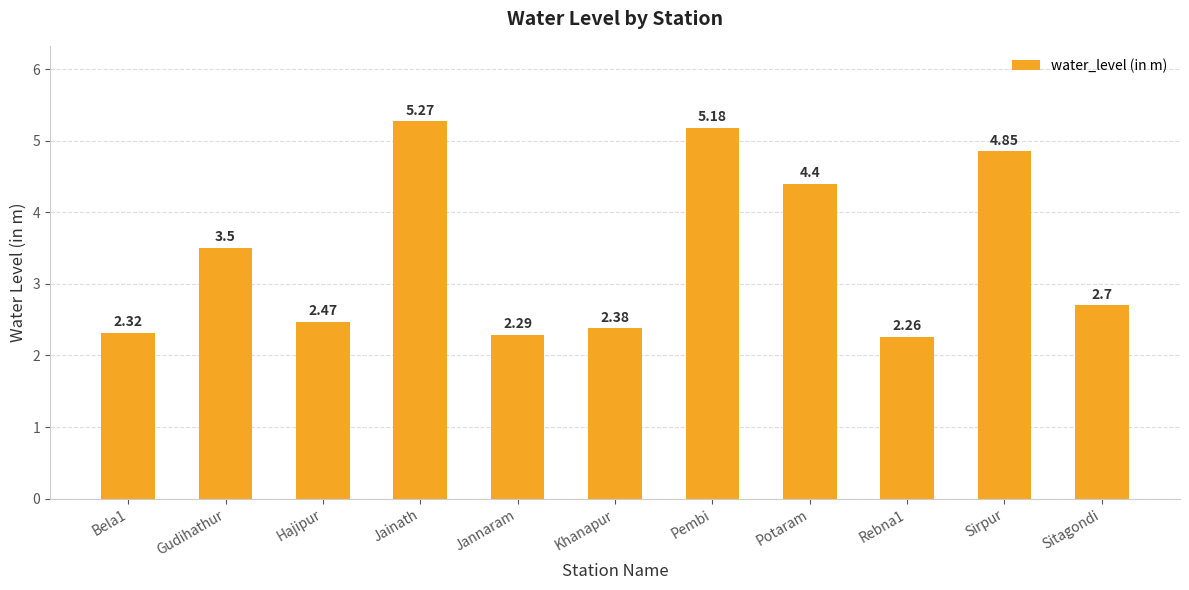

Approximately how many times larger is the value at Sirpur compared to Rebna1?

2.1